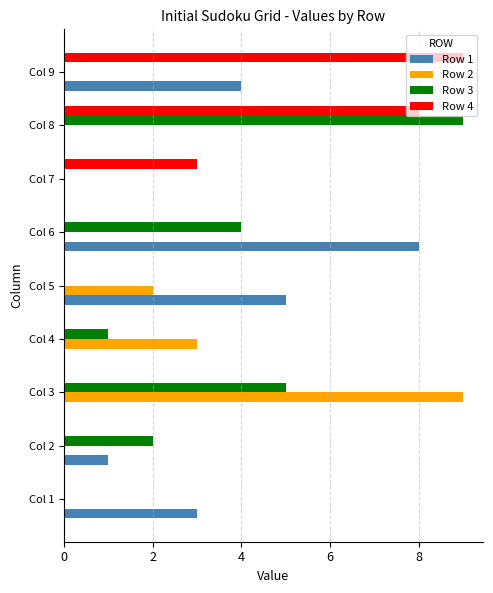

Is it true that Row 4 equals 4 at Col 7?

False